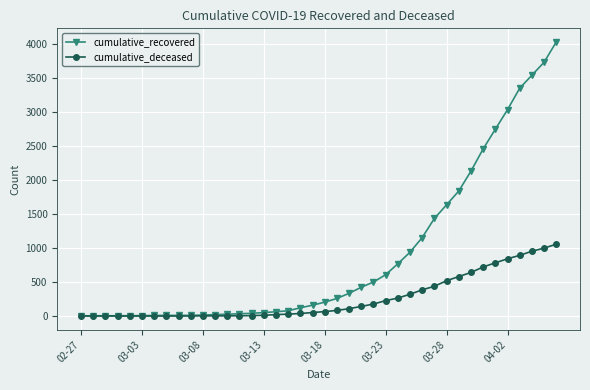

Rank the series by their average value, from lowest to highest.

cumulative_deceased, cumulative_recovered